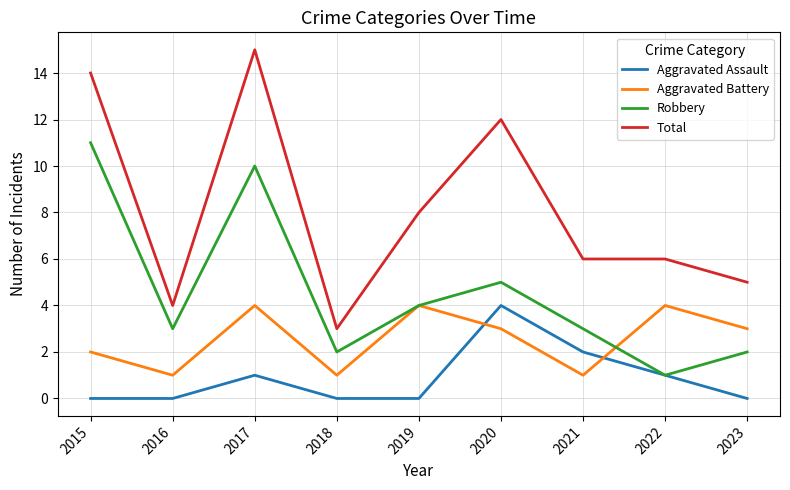

Reading left to right, list all the values displayed in this chart.

Aggravated Assault: 2015=0	2016=0	2017=1	2018=0	2019=0	2020=4	2021=2	2022=1	2023=0
Aggravated Battery: 2015=2	2016=1	2017=4	2018=1	2019=4	2020=3	2021=1	2022=4	2023=3
Robbery: 2015=11	2016=3	2017=10	2018=2	2019=4	2020=5	2021=3	2022=1	2023=2
Total: 2015=14	2016=4	2017=15	2018=3	2019=8	2020=12	2021=6	2022=6	2023=5